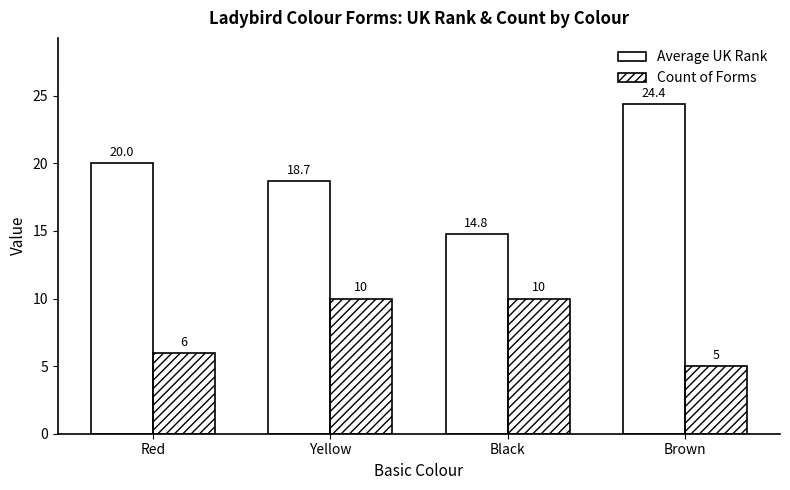

Between Black and Brown, which series saw the biggest shift?

Average UK Rank